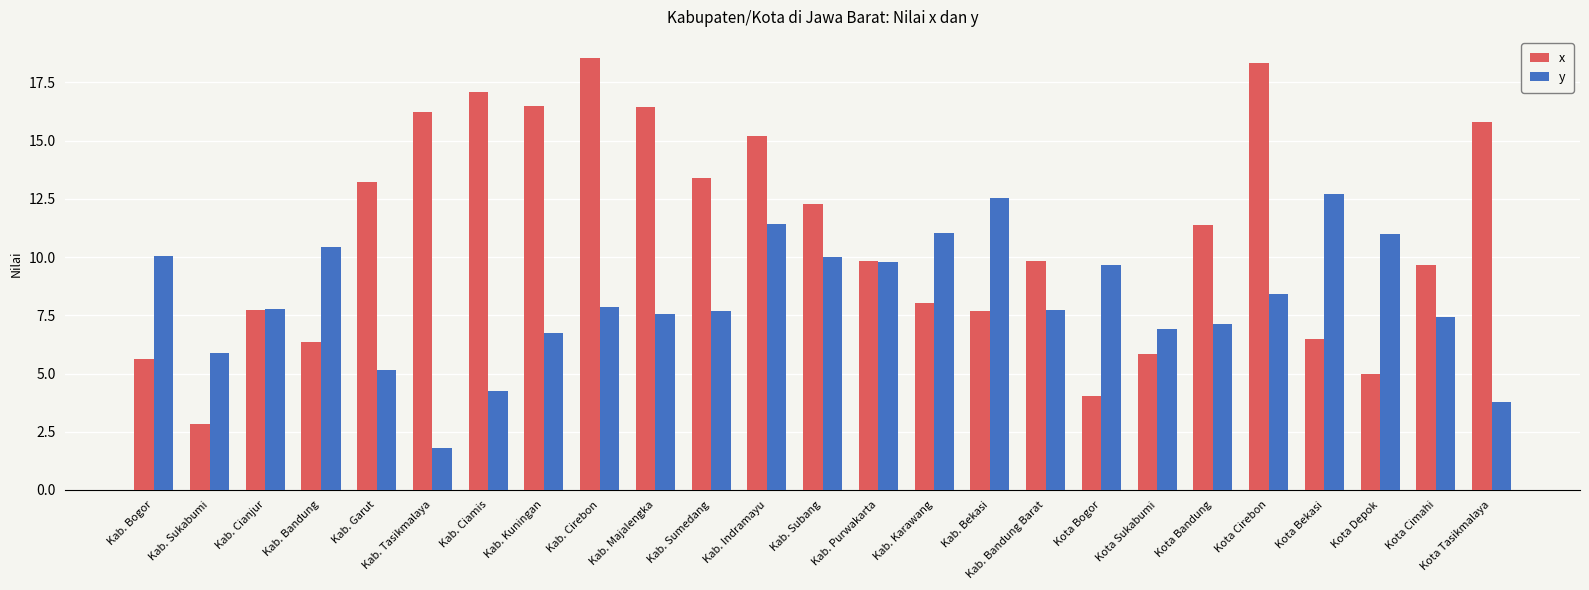

At which label does x first exceed 9?

Kab. Garut